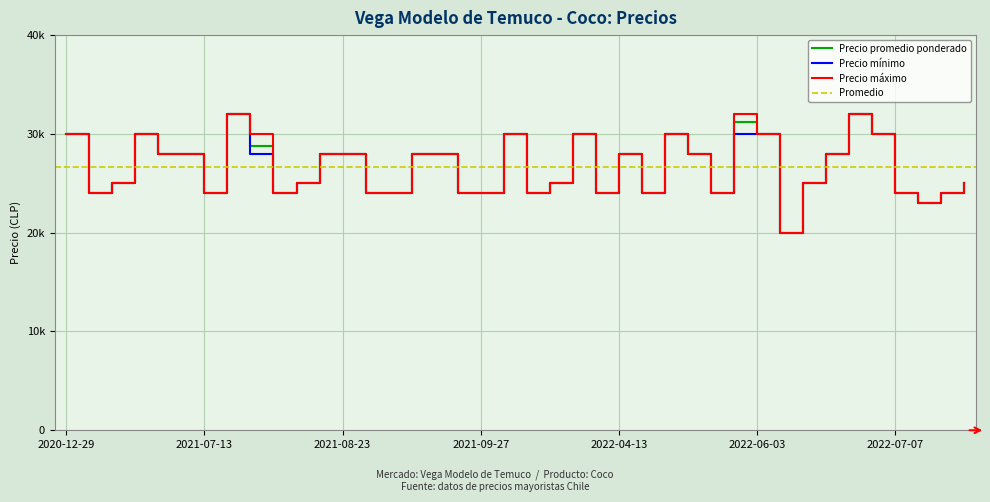

What is the value of the Precio máximo point at the 34th from the left?

28000